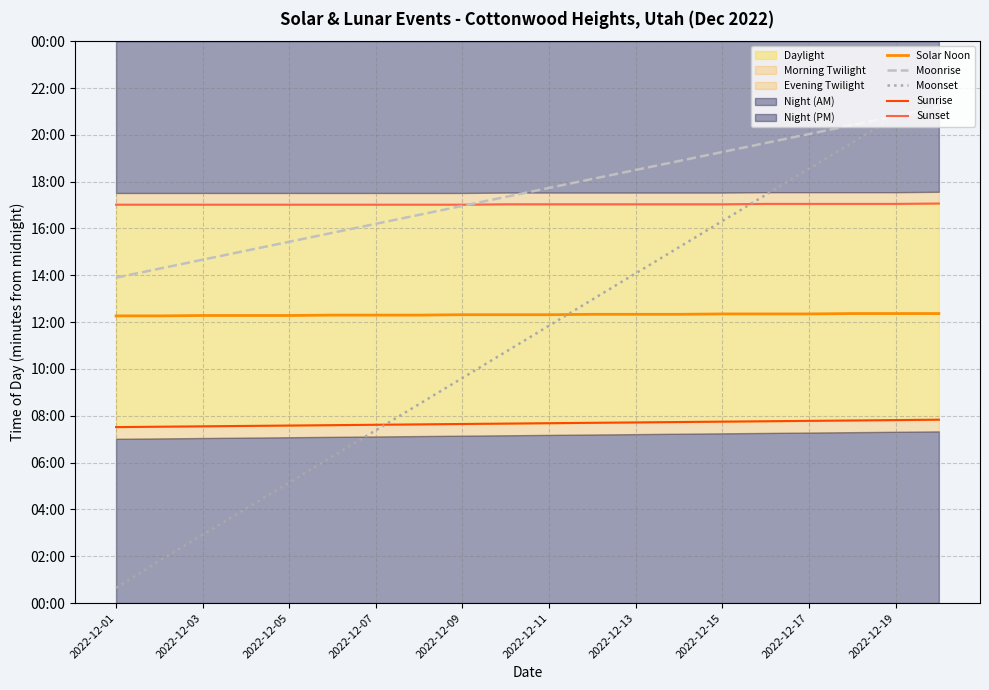

Is the value of Solar Noon at 11 greater than the value of Sunset at 2022-12-09?

No